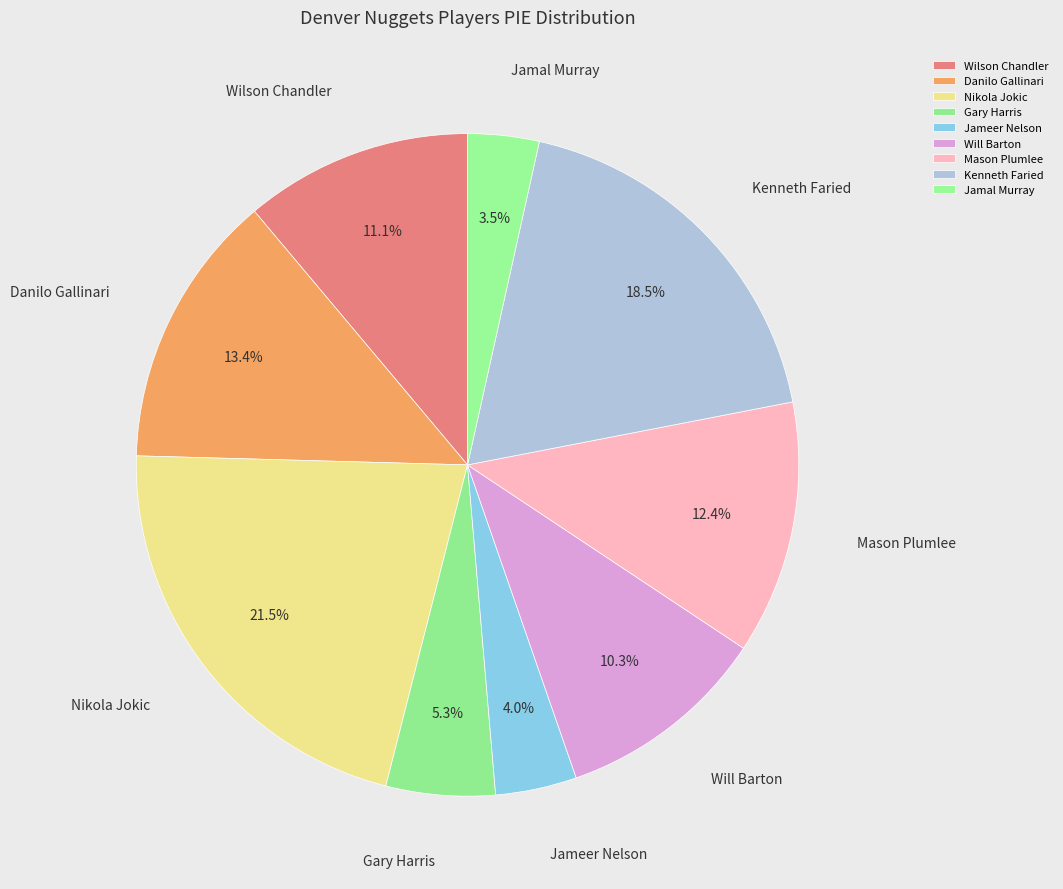

How many segments does this pie chart have?

9